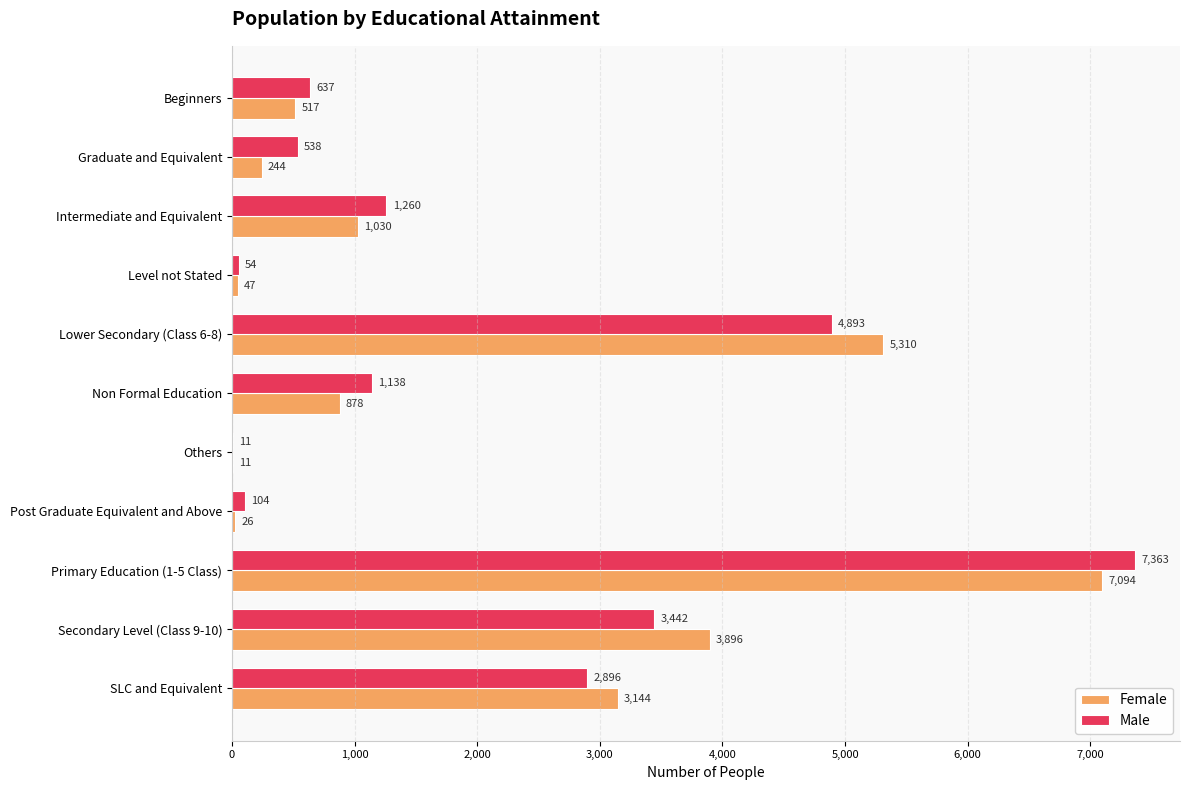

The value of Female at Primary Education (1-5 Class) is 11151. True or false?

False